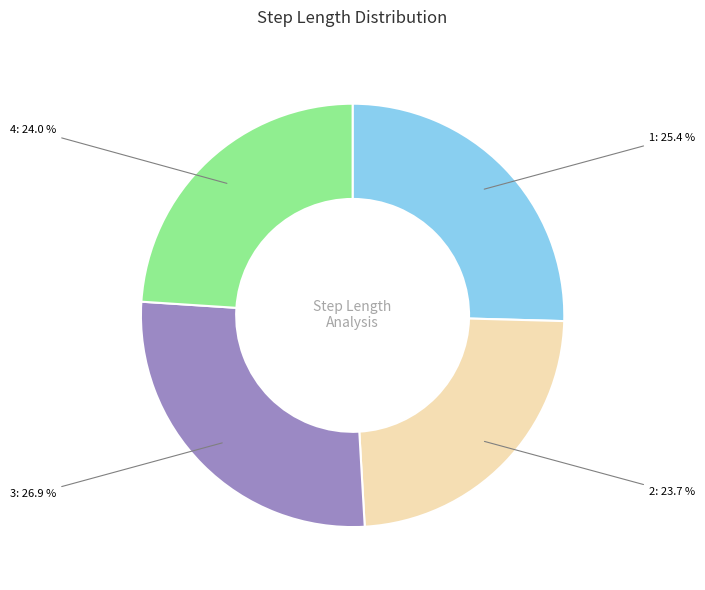

Combined, do 3: 26.9 % and 1: 25.4 % account for over 50%?

Yes